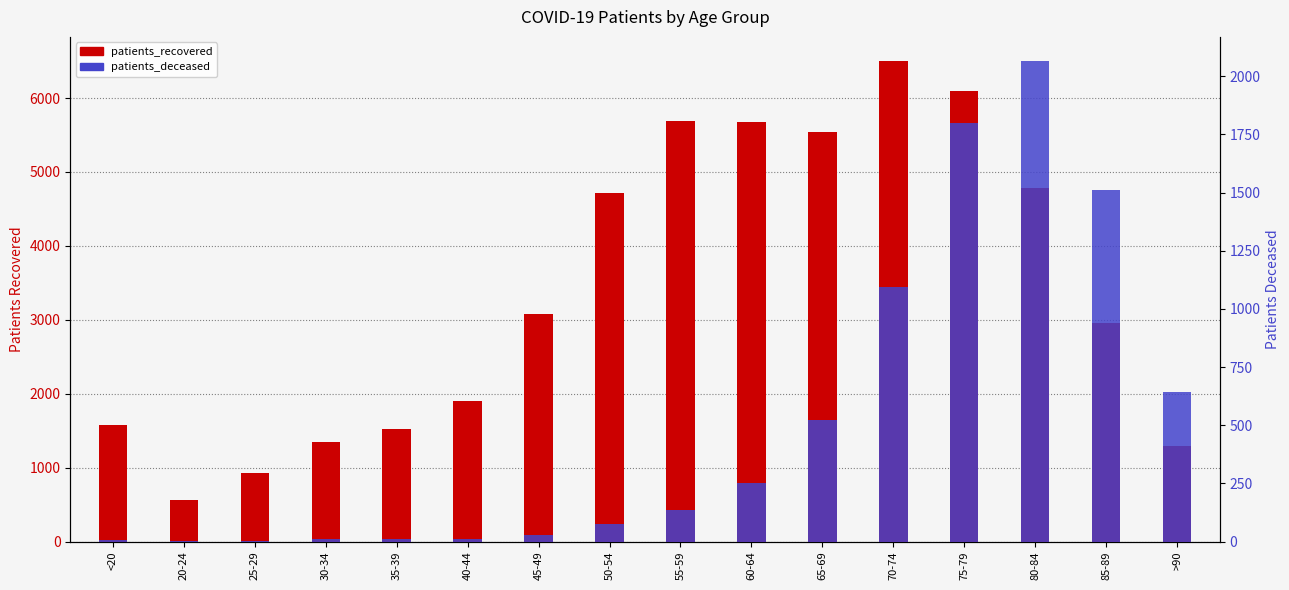

What is the total value across all series at 25-29?

929